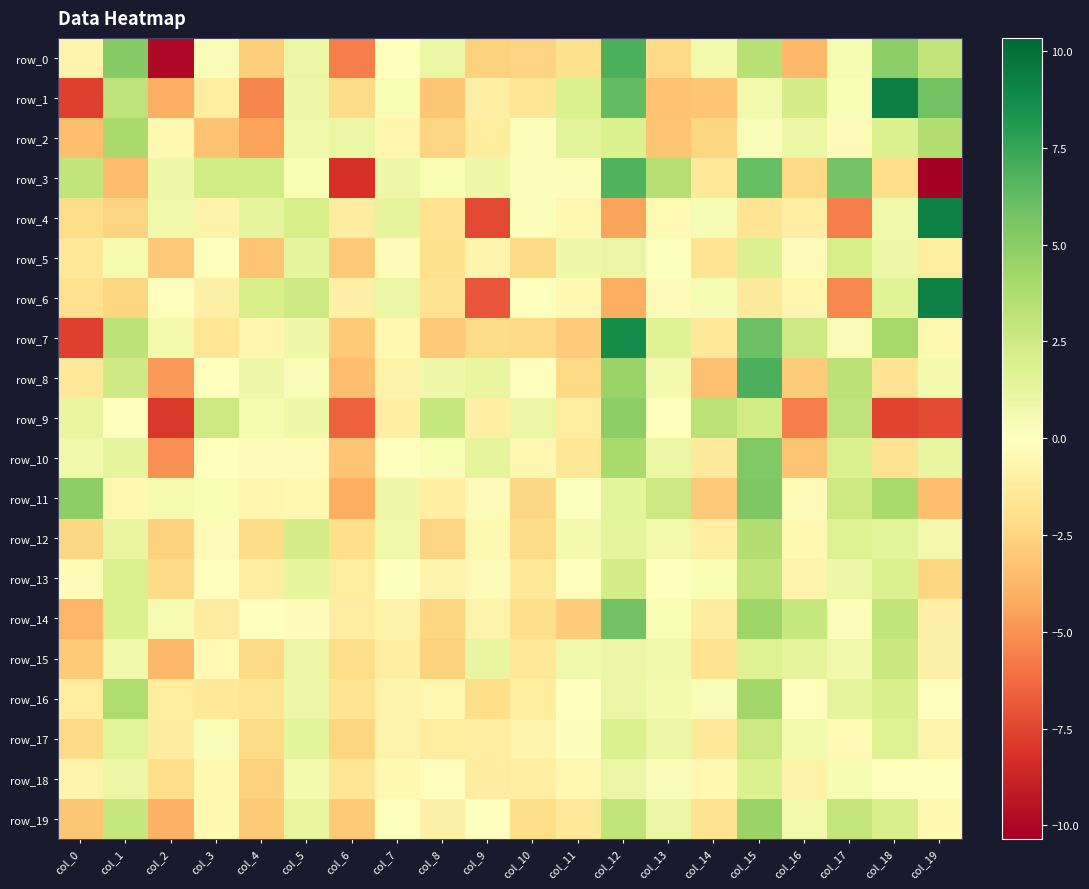

Reading left to right, what are all the values shown in this chart?

row_0: col_0=-0.7	col_1=5.1	col_2=-9.9	col_3=0.3	col_4=-2.8	col_5=1.1	col_6=-5.6	col_7=0.1	col_8=1.1	col_9=-2.6	col_10=-2.6	col_11=-2.0	col_12=6.9	col_13=-2.3	col_14=0.7	col_15=3.5	col_16=-3.6	col_17=0.5	col_18=5.0	col_19=3.0
row_1: col_0=-7.7	col_1=3.1	col_2=-4.0	col_3=-1.3	col_4=-5.4	col_5=0.9	col_6=-2.2	col_7=0.4	col_8=-3.1	col_9=-1.0	col_10=-1.7	col_11=1.9	col_12=6.3	col_13=-3.3	col_14=-3.2	col_15=0.7	col_16=2.2	col_17=0.4	col_18=9.3	col_19=5.8
row_2: col_0=-3.4	col_1=4.0	col_2=-0.5	col_3=-3.3	col_4=-4.5	col_5=0.8	col_6=1.0	col_7=-0.6	col_8=-2.5	col_9=-1.3	col_10=0.2	col_11=1.5	col_12=1.9	col_13=-3.2	col_14=-2.5	col_15=0.3	col_16=1.0	col_17=-0.2	col_18=1.9	col_19=3.7
row_3: col_0=3.0	col_1=-3.5	col_2=0.8	col_3=2.3	col_4=2.4	col_5=0.4	col_6=-8.2	col_7=0.9	col_8=0.4	col_9=0.8	col_10=0.2	col_11=0.2	col_12=6.8	col_13=3.5	col_14=-1.4	col_15=6.1	col_16=-2.3	col_17=5.7	col_18=-2.2	col_19=-10.3
row_4: col_0=-2.2	col_1=-2.5	col_2=0.8	col_3=-0.9	col_4=1.3	col_5=2.2	col_6=-1.2	col_7=1.3	col_8=-1.9	col_9=-7.4	col_10=0.2	col_11=-0.5	col_12=-4.4	col_13=-0.4	col_14=0.5	col_15=-1.8	col_16=-1.1	col_17=-5.6	col_18=0.8	col_19=9.3
row_5: col_0=-1.5	col_1=0.5	col_2=-3.1	col_3=-0.1	col_4=-3.2	col_5=1.3	col_6=-3.0	col_7=-0.3	col_8=-2.0	col_9=-0.7	col_10=-2.3	col_11=0.9	col_12=1.1	col_13=0.1	col_14=-1.7	col_15=1.9	col_16=-0.3	col_17=2.1	col_18=0.8	col_19=-1.3
row_6: col_0=-1.9	col_1=-2.5	col_2=-0.2	col_3=-1.0	col_4=2.1	col_5=2.5	col_6=-0.9	col_7=1.1	col_8=-1.8	col_9=-7.0	col_10=0.1	col_11=-0.5	col_12=-4.1	col_13=-0.3	col_14=0.5	col_15=-1.4	col_16=-0.6	col_17=-5.3	col_18=1.6	col_19=9.2
row_7: col_0=-7.8	col_1=3.2	col_2=0.7	col_3=-1.6	col_4=-0.6	col_5=0.9	col_6=-2.9	col_7=-0.5	col_8=-3.0	col_9=-2.2	col_10=-2.3	col_11=-2.8	col_12=8.7	col_13=1.7	col_14=-1.4	col_15=5.9	col_16=2.6	col_17=0.3	col_18=4.0	col_19=-0.5
row_8: col_0=-1.4	col_1=2.5	col_2=-4.7	col_3=-0.0	col_4=0.9	col_5=0.3	col_6=-3.4	col_7=-0.9	col_8=0.8	col_9=1.1	col_10=-0.1	col_11=-2.3	col_12=4.5	col_13=0.6	col_14=-3.4	col_15=6.9	col_16=-2.9	col_17=3.4	col_18=-1.7	col_19=0.6
row_9: col_0=1.2	col_1=0.1	col_2=-8.0	col_3=2.6	col_4=0.5	col_5=0.8	col_6=-6.6	col_7=-1.0	col_8=2.8	col_9=-1.0	col_10=1.1	col_11=-1.3	col_12=5.0	col_13=-0.0	col_14=3.3	col_15=2.3	col_16=-5.6	col_17=3.1	col_18=-7.6	col_19=-7.3
row_10: col_0=0.8	col_1=1.3	col_2=-5.0	col_3=0.0	col_4=-0.2	col_5=-0.3	col_6=-3.2	col_7=0.0	col_8=0.4	col_9=1.3	col_10=-0.5	col_11=-1.6	col_12=4.0	col_13=1.0	col_14=-1.4	col_15=5.3	col_16=-3.2	col_17=2.0	col_18=-1.8	col_19=1.2
row_11: col_0=4.9	col_1=-0.5	col_2=0.6	col_3=0.4	col_4=-0.6	col_5=-0.6	col_6=-4.1	col_7=0.9	col_8=-1.0	col_9=-0.2	col_10=-2.4	col_11=0.1	col_12=1.4	col_13=2.5	col_14=-3.0	col_15=5.4	col_16=-0.2	col_17=2.6	col_18=4.0	col_19=-3.4
row_12: col_0=-2.4	col_1=1.2	col_2=-2.6	col_3=-0.2	col_4=-2.2	col_5=2.3	col_6=-2.0	col_7=0.8	col_8=-2.5	col_9=-0.5	col_10=-2.2	col_11=0.6	col_12=1.3	col_13=0.7	col_14=-1.0	col_15=3.6	col_16=-0.4	col_17=1.7	col_18=1.4	col_19=0.7
row_13: col_0=-0.2	col_1=2.0	col_2=-2.3	col_3=-0.1	col_4=-1.1	col_5=1.2	col_6=-1.2	col_7=0.1	col_8=-0.7	col_9=-0.2	col_10=-1.4	col_11=-0.1	col_12=2.2	col_13=0.1	col_14=0.3	col_15=3.0	col_16=-0.8	col_17=0.9	col_18=1.9	col_19=-2.4
row_14: col_0=-3.8	col_1=1.9	col_2=0.4	col_3=-1.2	col_4=0.1	col_5=-0.2	col_6=-1.1	col_7=-0.8	col_8=-2.5	col_9=-0.7	col_10=-2.1	col_11=-2.8	col_12=5.8	col_13=0.4	col_14=-1.2	col_15=4.3	col_16=2.7	col_17=0.2	col_18=3.0	col_19=-0.9
row_15: col_0=-2.9	col_1=0.8	col_2=-3.7	col_3=-0.4	col_4=-2.3	col_5=1.1	col_6=-2.2	col_7=-1.0	col_8=-2.7	col_9=1.2	col_10=-1.5	col_11=0.8	col_12=1.0	col_13=0.8	col_14=-1.8	col_15=1.8	col_16=1.3	col_17=0.8	col_18=2.7	col_19=-0.9
row_16: col_0=-1.2	col_1=3.7	col_2=-1.3	col_3=-1.4	col_4=-1.6	col_5=0.9	col_6=-1.8	col_7=-0.8	col_8=-0.5	col_9=-2.0	col_10=-1.3	col_11=0.0	col_12=1.1	col_13=0.6	col_14=0.3	col_15=4.2	col_16=-0.1	col_17=1.4	col_18=2.0	col_19=-0.1
row_17: col_0=-2.3	col_1=1.5	col_2=-1.2	col_3=0.3	col_4=-2.2	col_5=1.4	col_6=-2.5	col_7=-0.7	col_8=-1.3	col_9=-1.1	col_10=-0.7	col_11=0.2	col_12=1.9	col_13=0.9	col_14=-1.5	col_15=2.5	col_16=0.7	col_17=-0.3	col_18=1.7	col_19=-0.7
row_18: col_0=-0.7	col_1=1.0	col_2=-2.1	col_3=-0.5	col_4=-2.7	col_5=0.6	col_6=-1.7	col_7=-0.4	col_8=-0.1	col_9=-1.2	col_10=-1.0	col_11=-0.5	col_12=1.1	col_13=0.3	col_14=-0.4	col_15=1.9	col_16=-0.9	col_17=0.5	col_18=-0.1	col_19=-0.0
row_19: col_0=-3.1	col_1=2.8	col_2=-3.9	col_3=-0.5	col_4=-3.0	col_5=1.2	col_6=-2.9	col_7=0.1	col_8=-0.9	col_9=-0.0	col_10=-2.2	col_11=-1.5	col_12=3.0	col_13=1.1	col_14=-1.8	col_15=4.5	col_16=0.7	col_17=2.9	col_18=2.1	col_19=-0.5